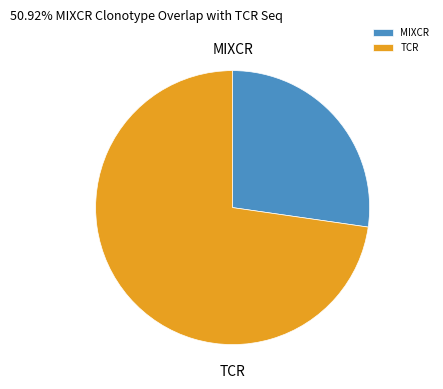

Is the sum of MIXCR and TCR greater than half?

Yes